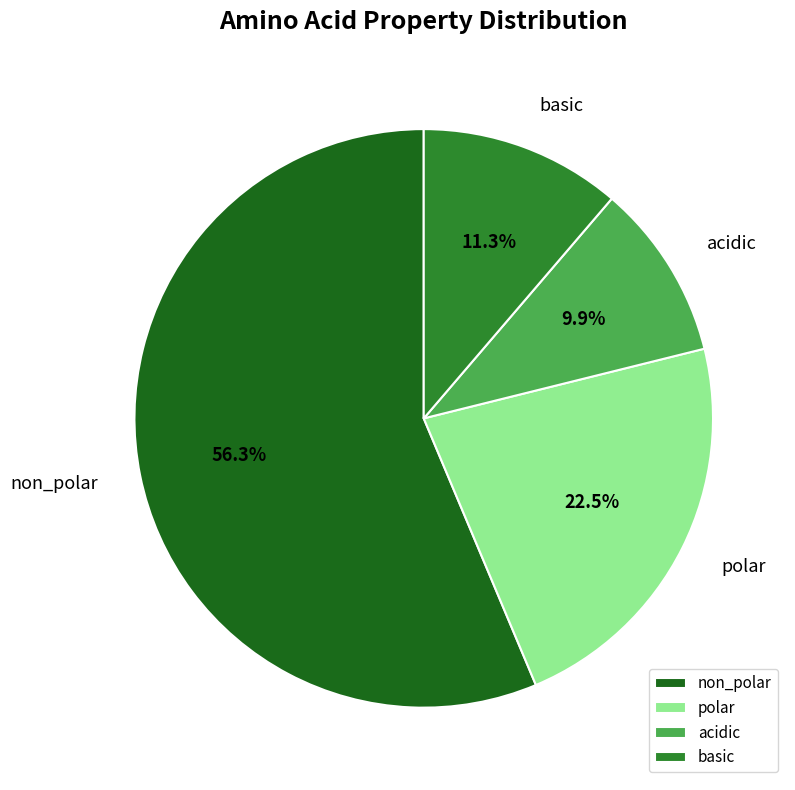

To the nearest percent, what is the combined percentage of non_polar and acidic?

66%